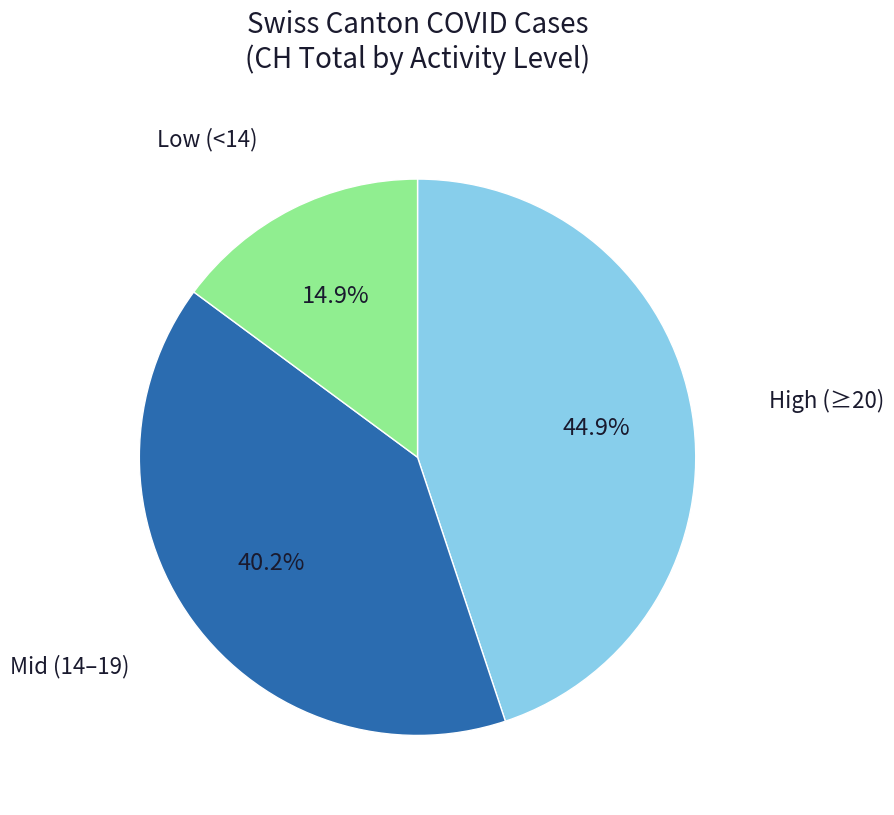

Is there a majority slice in this chart?

No